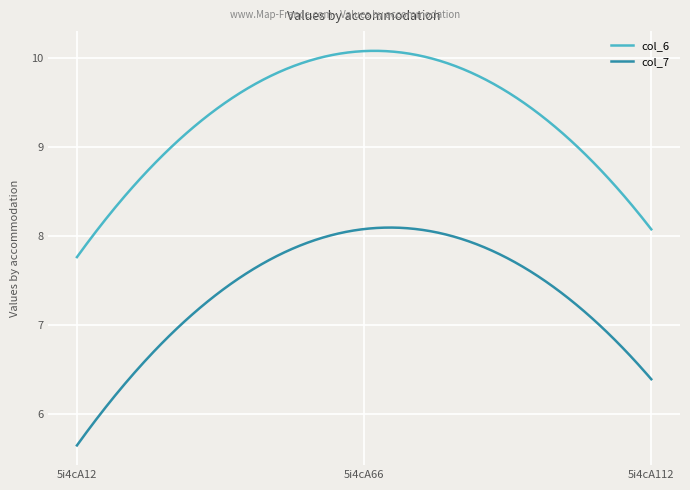

True or false: col_6 and col_7 intersect in this chart.

False